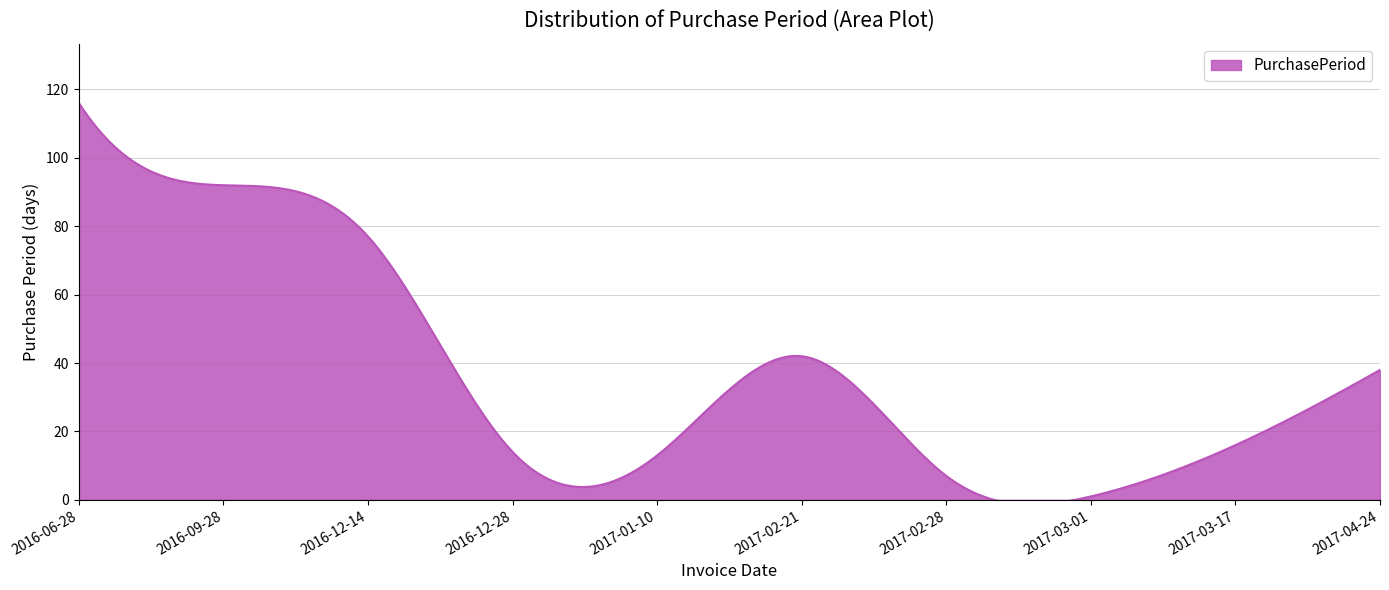

At which category does the data reach its first local peak?

2017-02-21